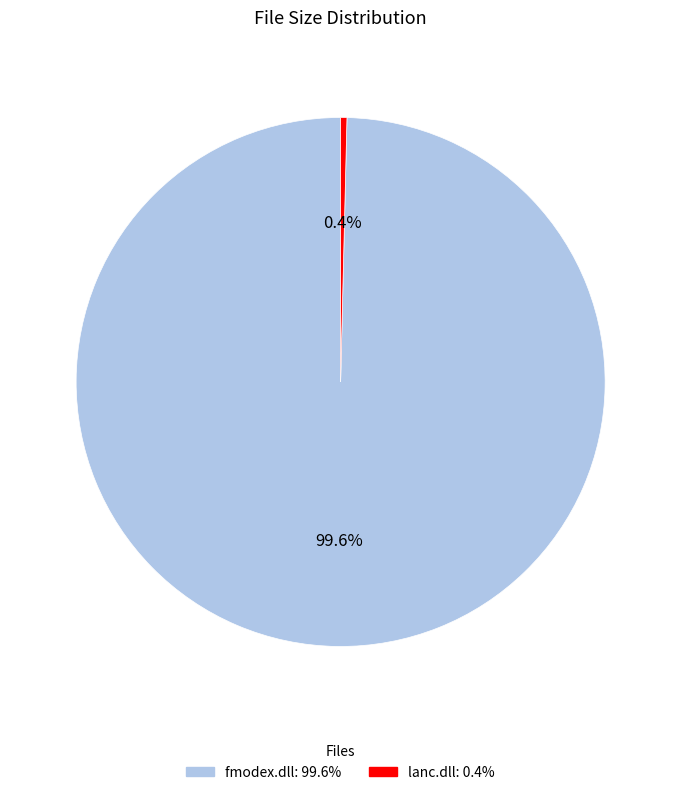

How many slices are in this pie chart?

2